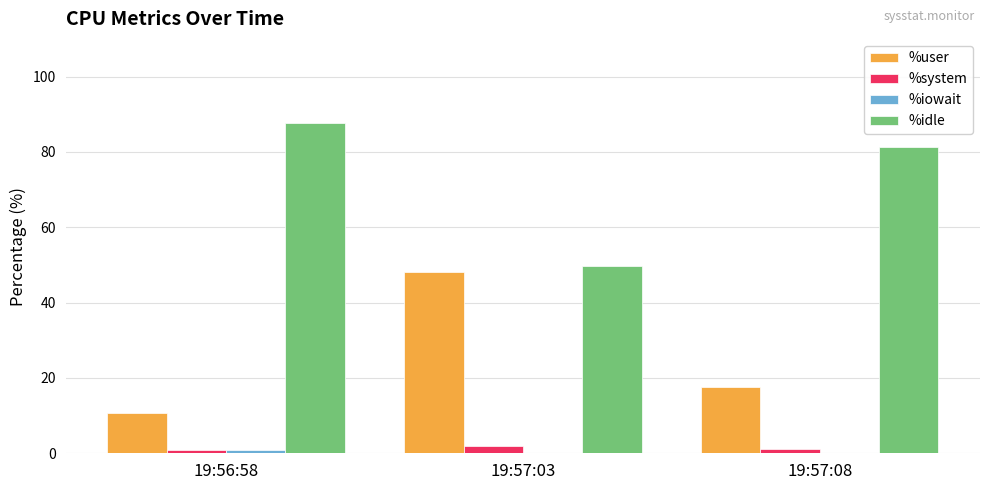

Is the value of %user at 19:57:03 greater than the value of %system at 19:56:58?

Yes